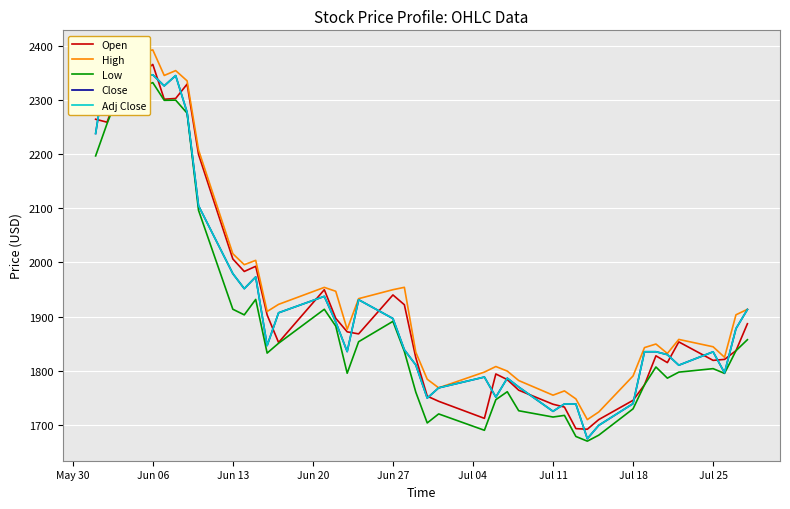

Which category has the highest value in the Low series?

Jun 06